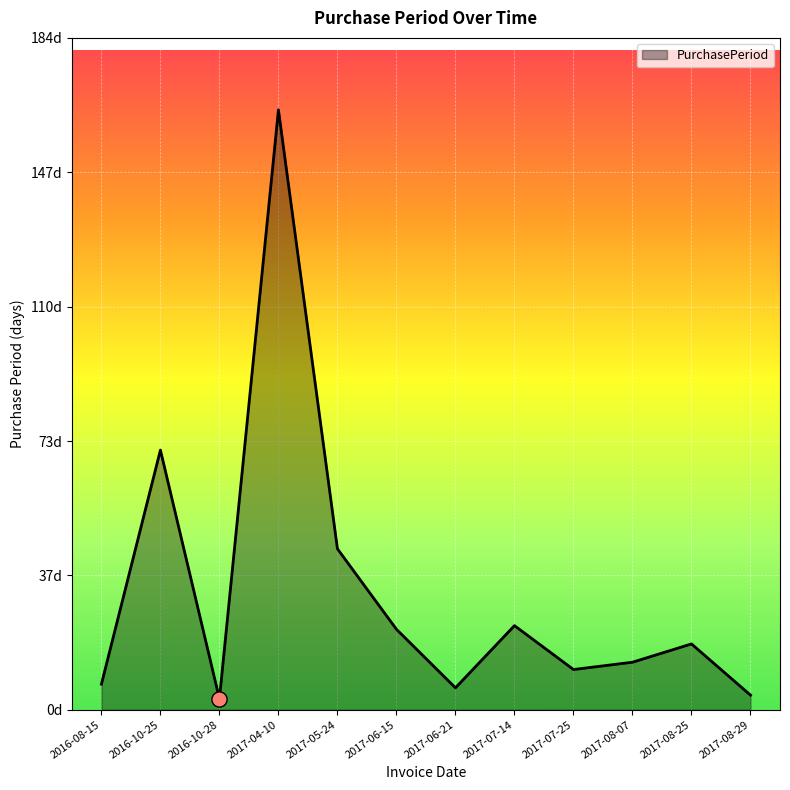

What is the ratio of the value at 2017-08-07 to the value at 2017-08-25?

0.7